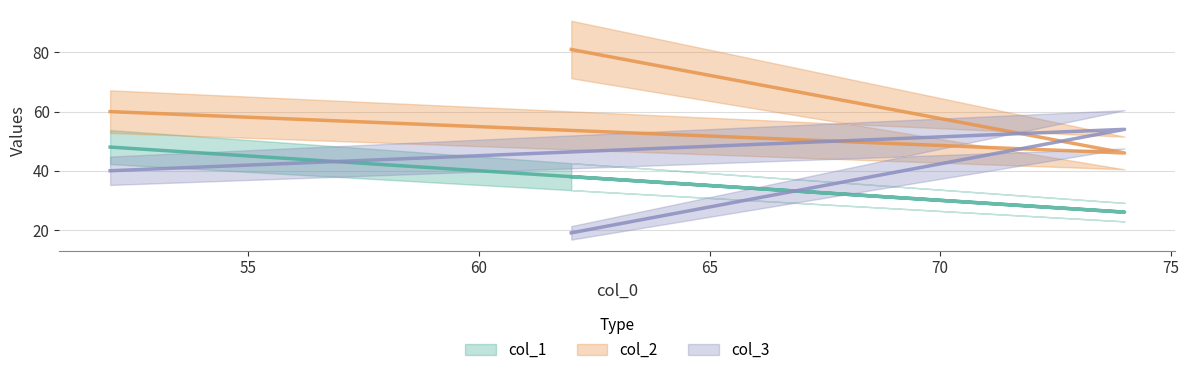

What is the difference between the second highest and minimum values in the col_2 series?

14